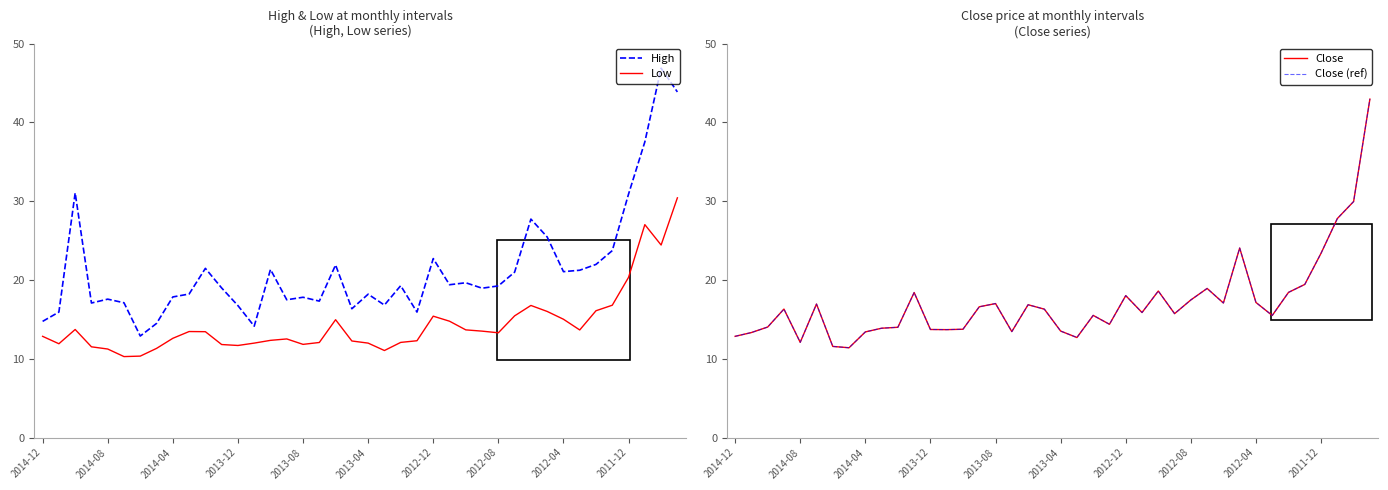

What is the total value across all series at 17?

56.3